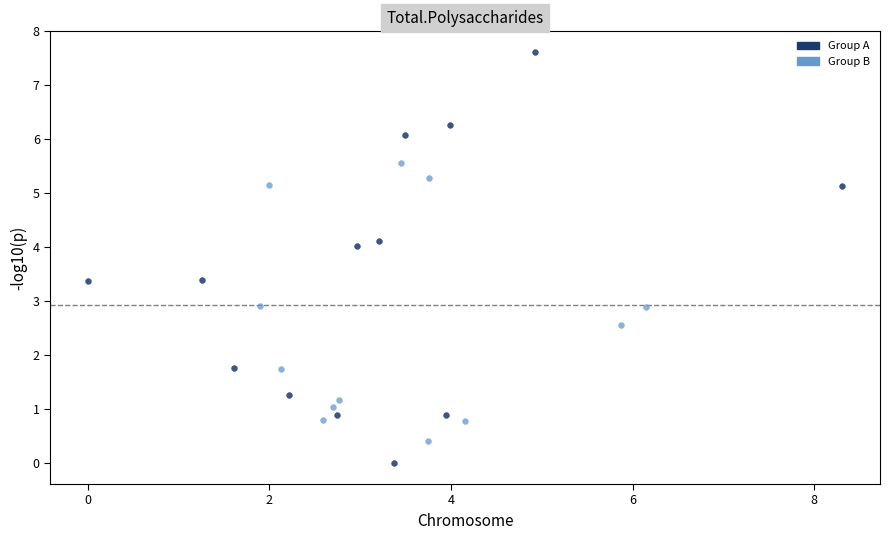

Which series reaches the maximum Y coordinate?

Group A